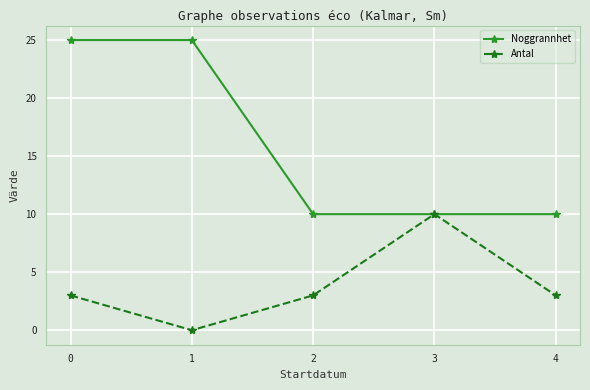

How many series are shown in this chart?

2